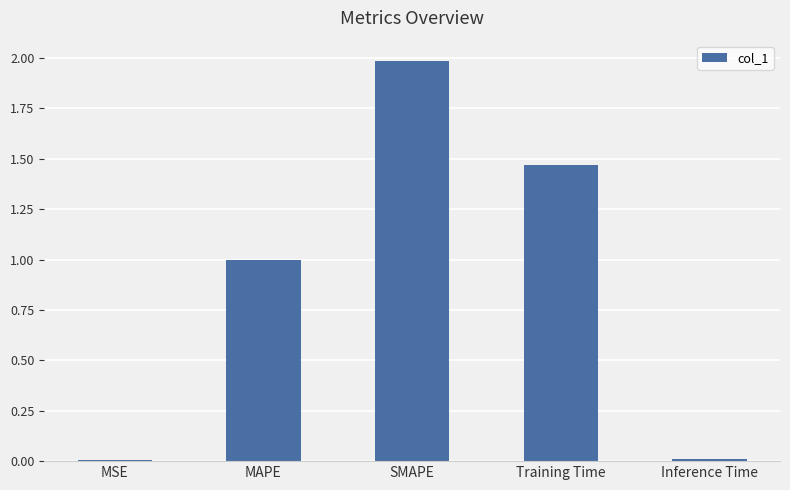

The chart shows a value of 0.0 at MSE. True or false?

True